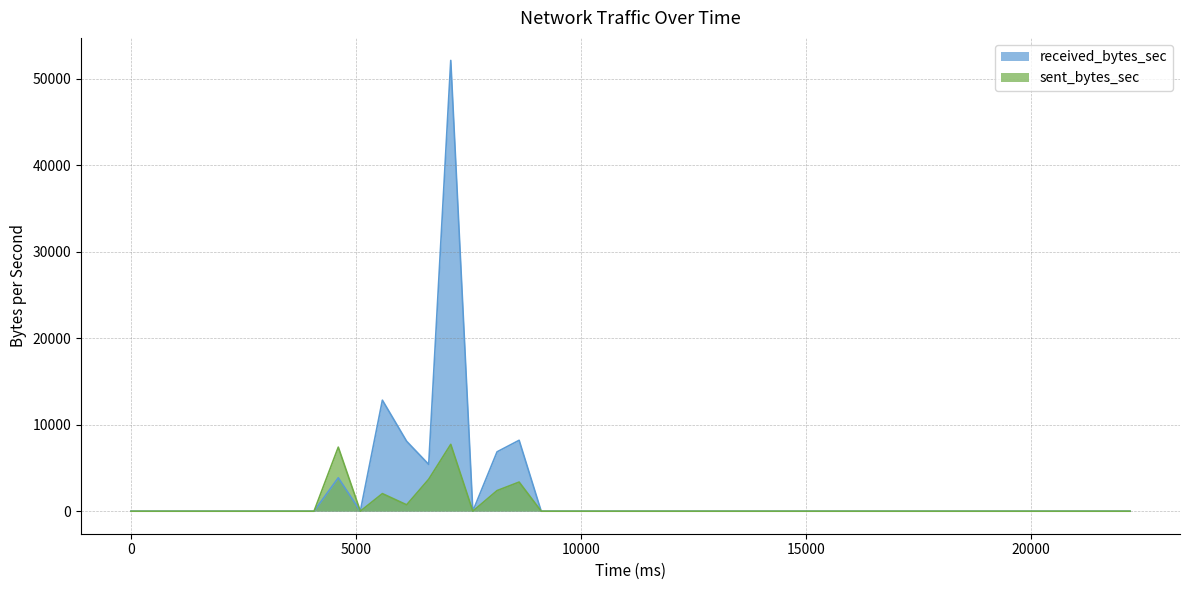

What is the average value of the sent_bytes_sec series?

683